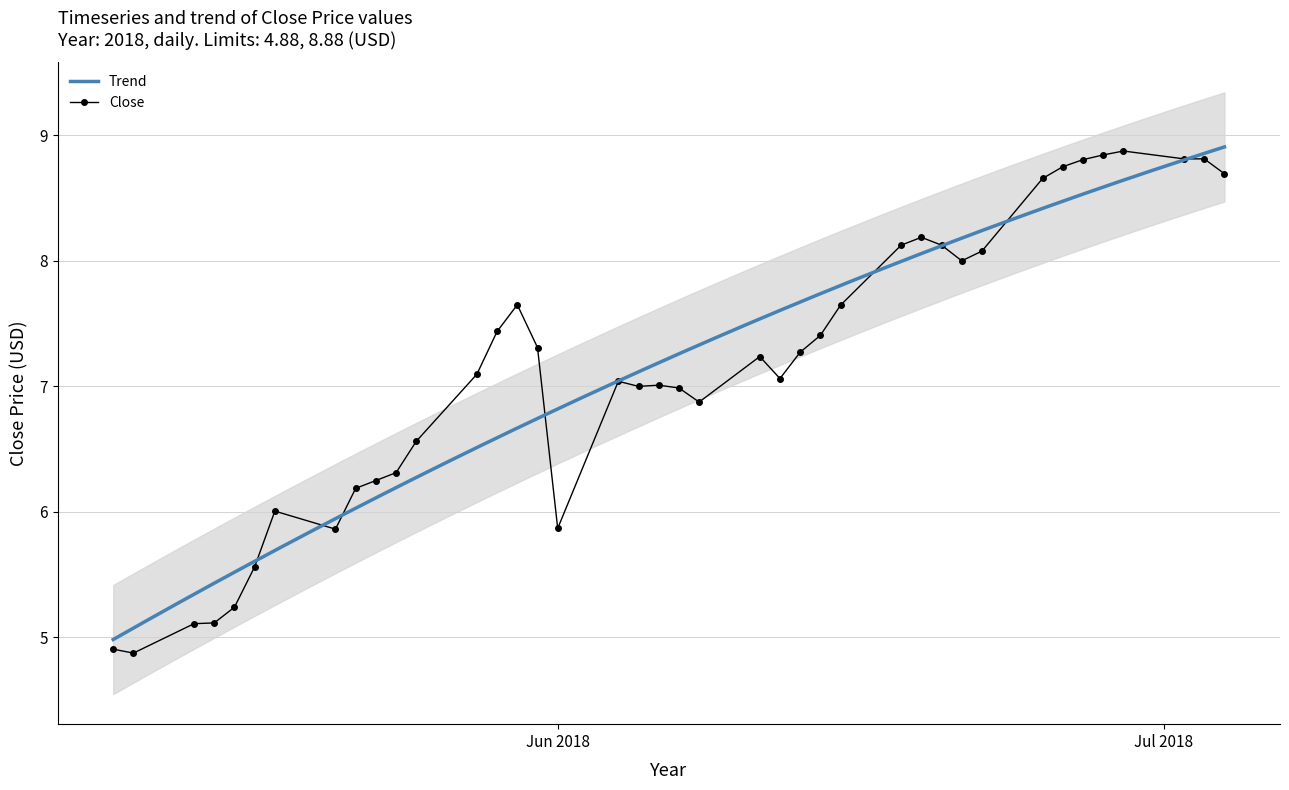

What is the sum of all values?

285.7